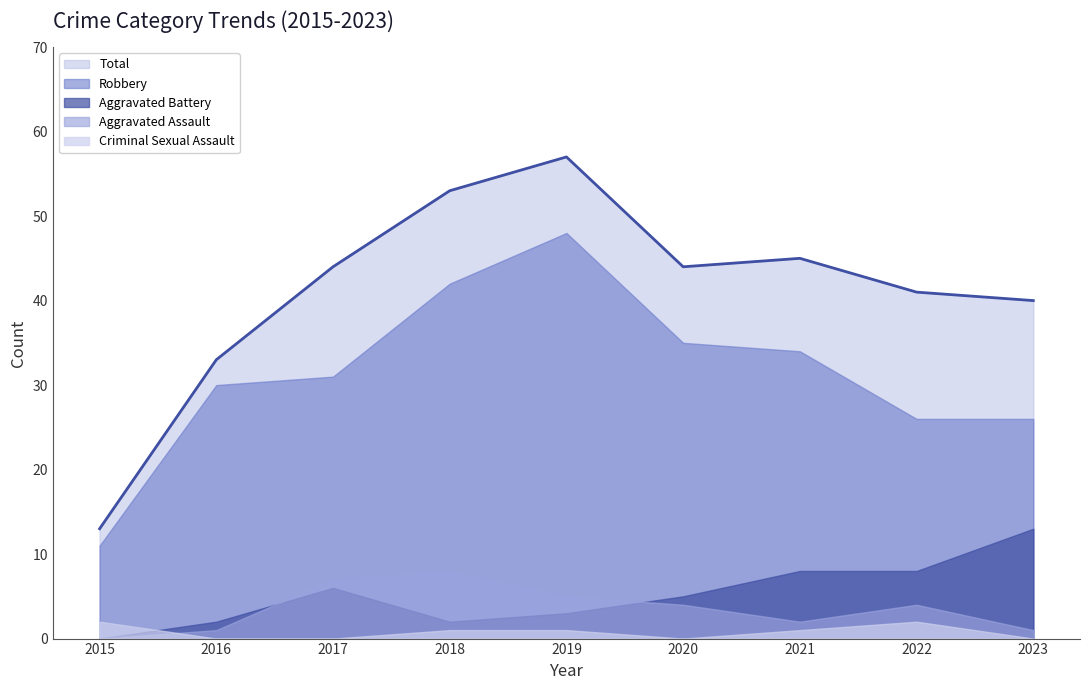

How many interior local peaks does the Total series have?

2